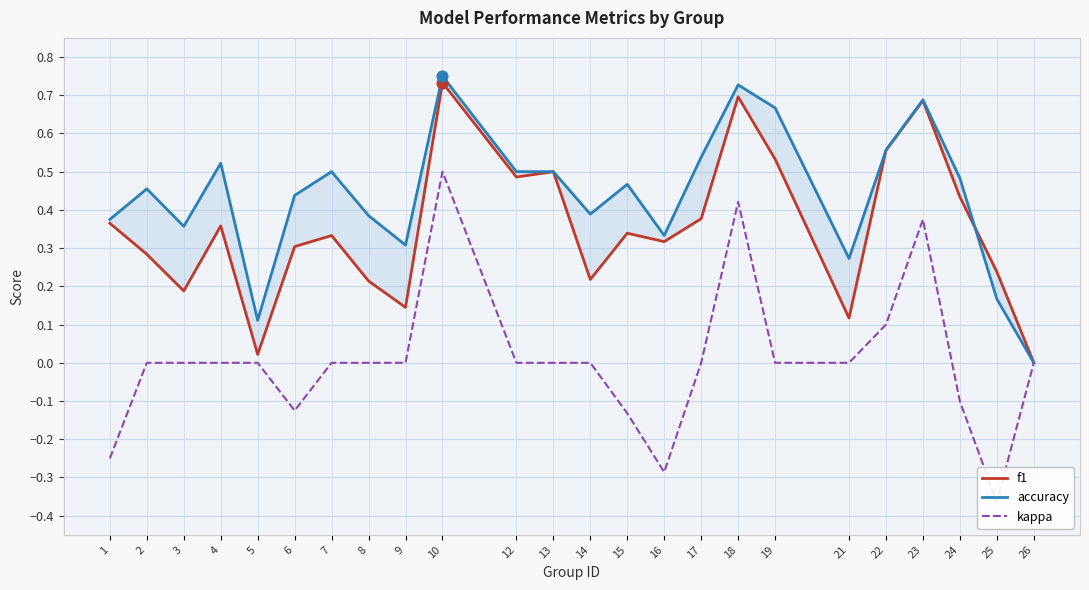

Which series contains the lowest Y value?

kappa